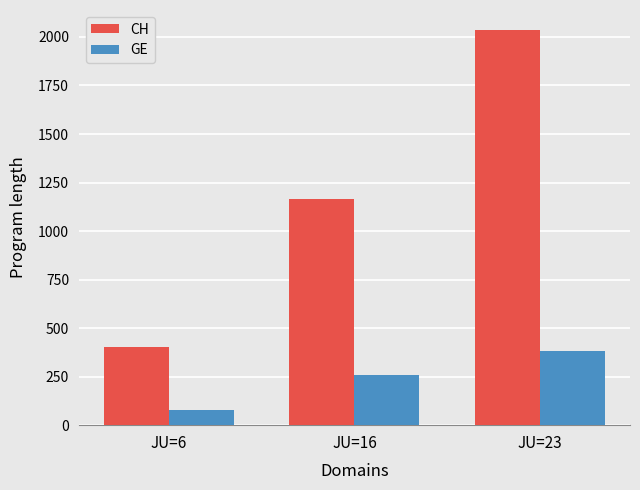

Rank the series by their maximum value, from highest to lowest.

CH, GE